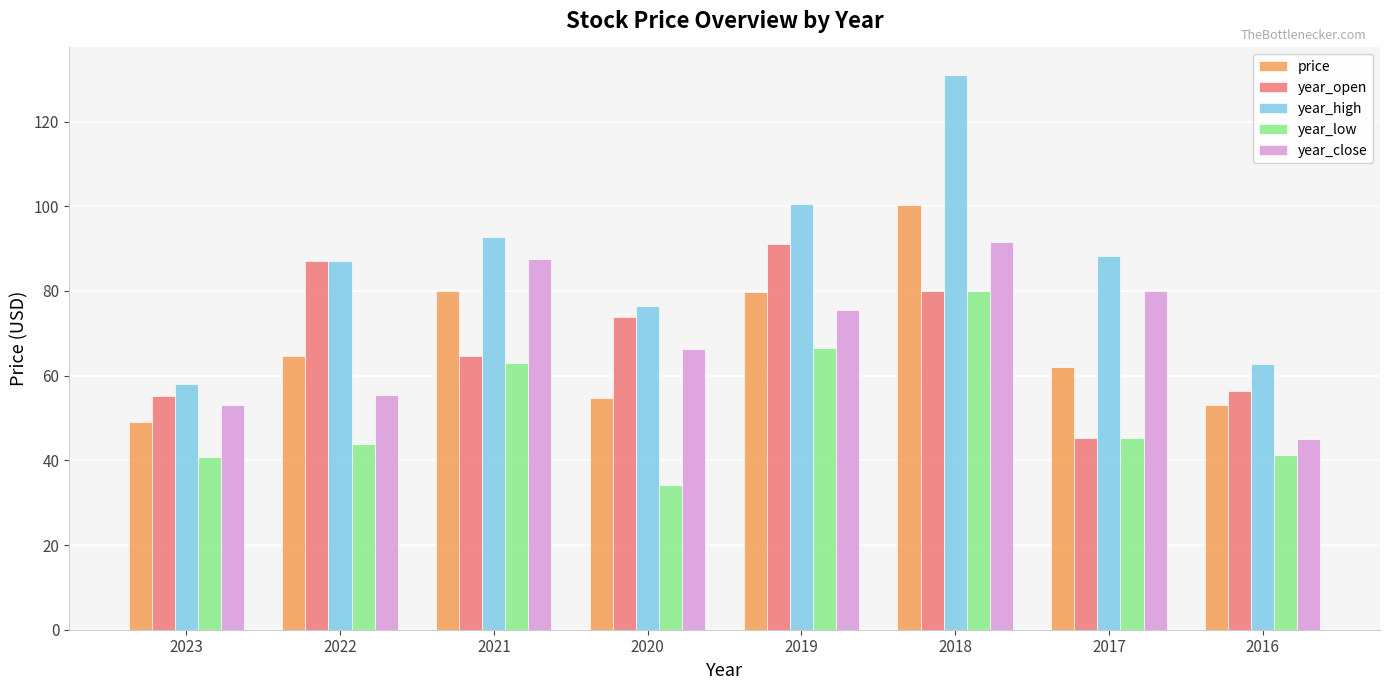

Are the bars horizontal?

No